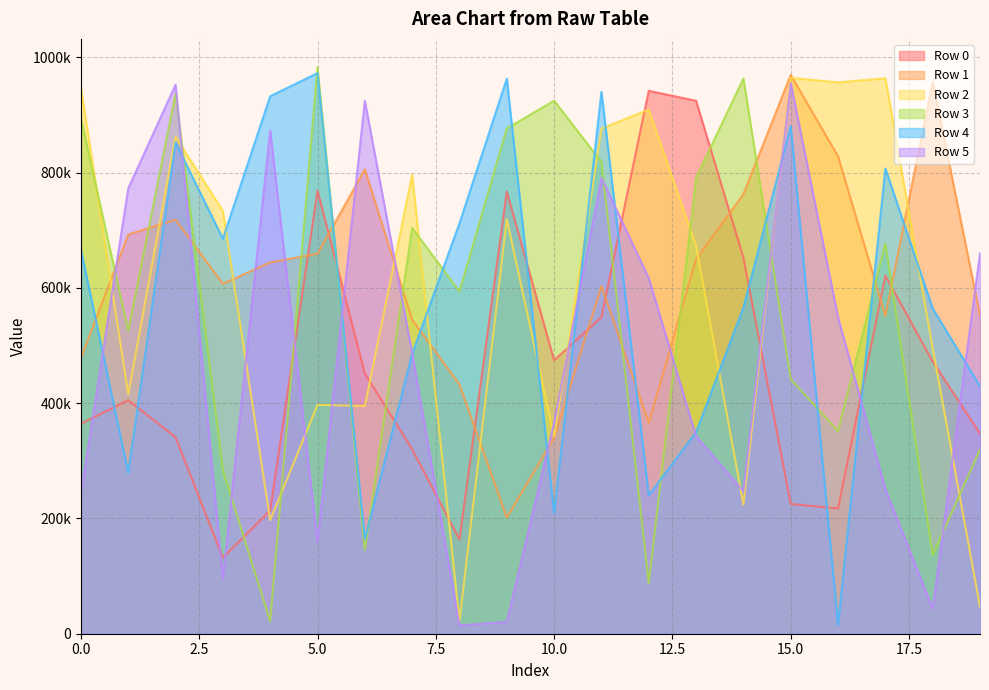

At which label does Row 3 reach its minimum?

4